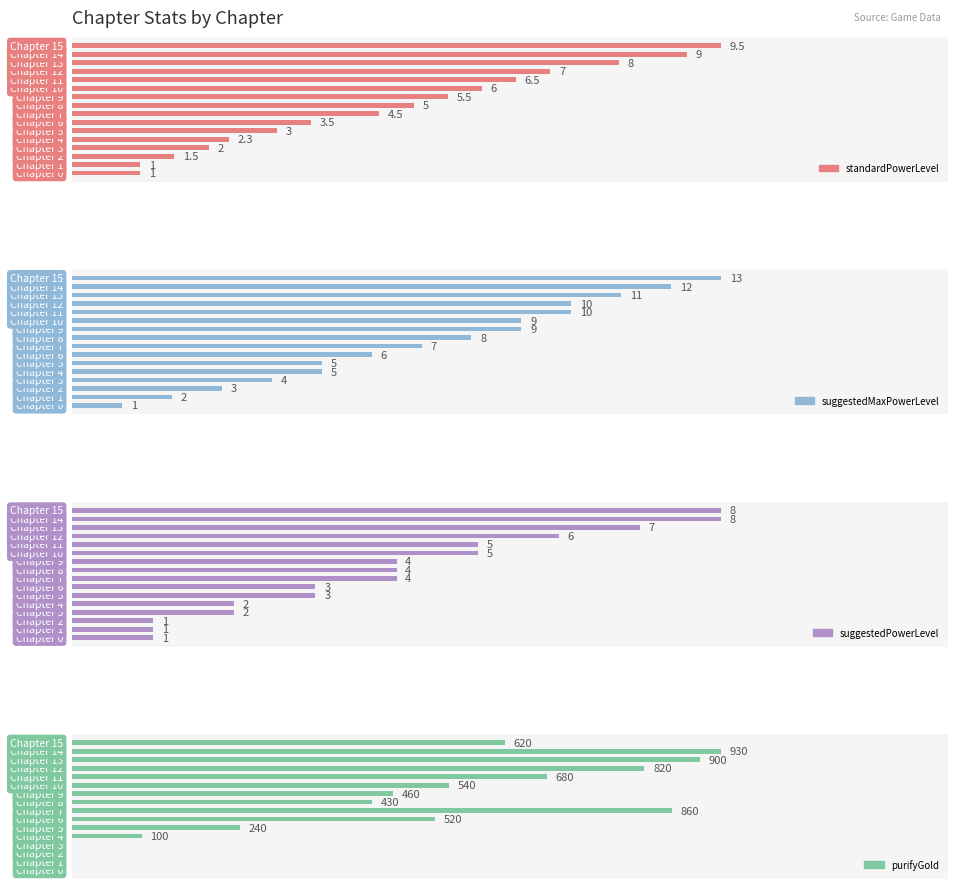

Rank the series by their maximum value, from lowest to highest.

suggestedPowerLevel, standardPowerLevel, suggestedMaxPowerLevel, purifyGold